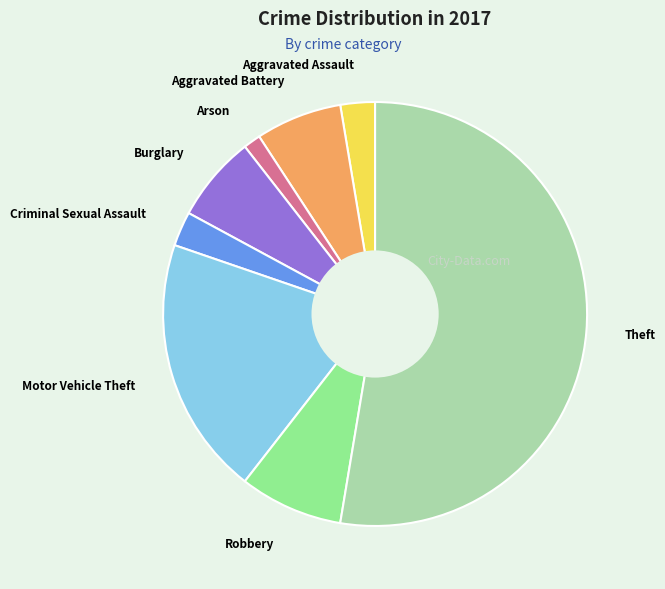

The Burglary slice represents 12% of the pie. True or false?

False